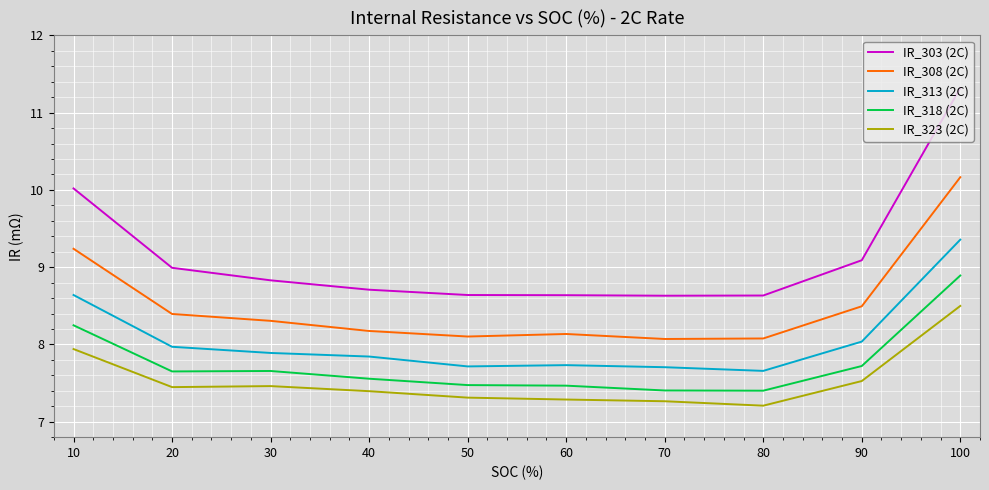

Is this an area chart (filled region under the line)?

No